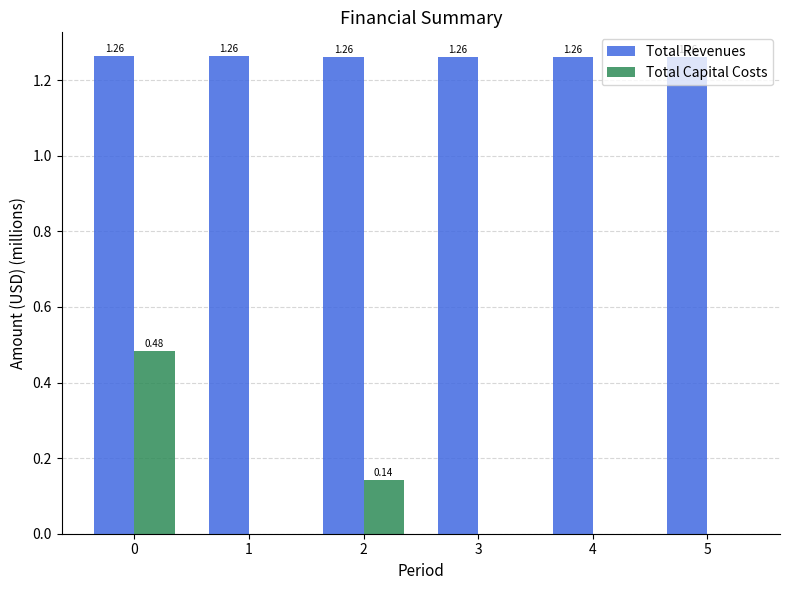

How many groups of bars are there?

6